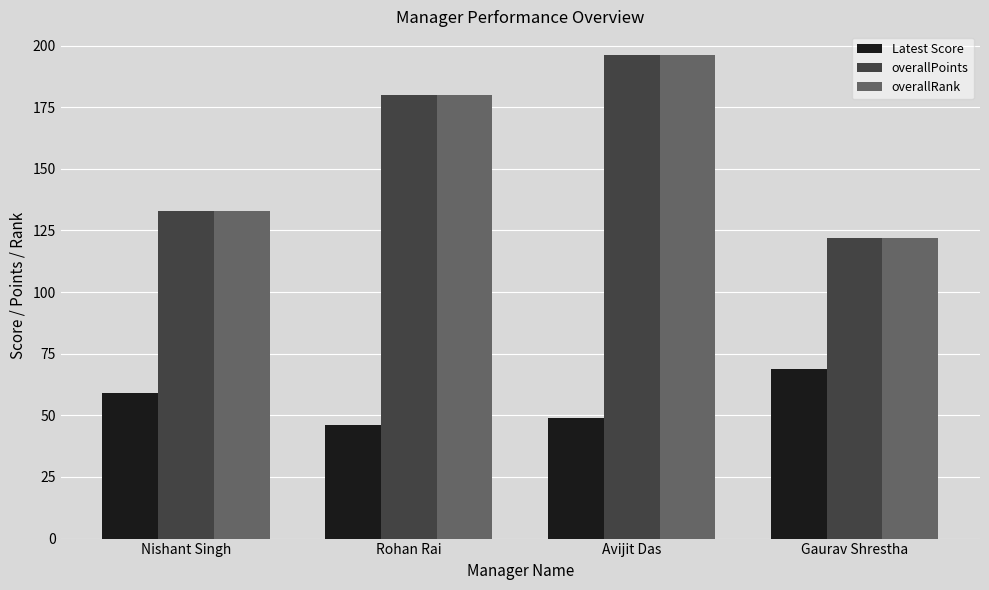

What is the label of the 4th bar from the left?

Gaurav Shrestha